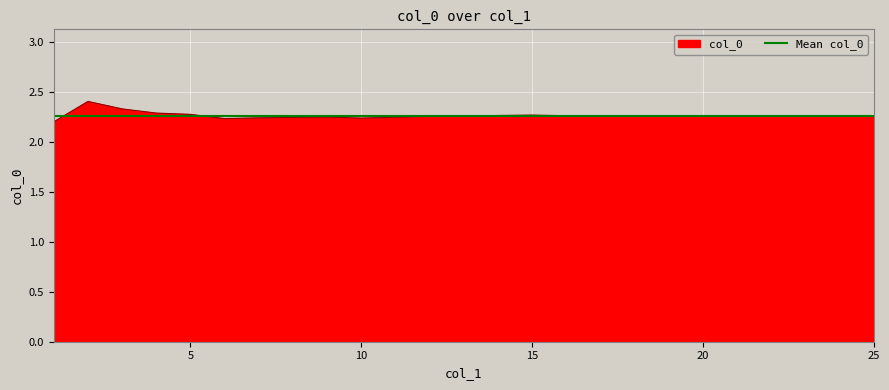

Which series has the largest range (max minus min)?

col_0